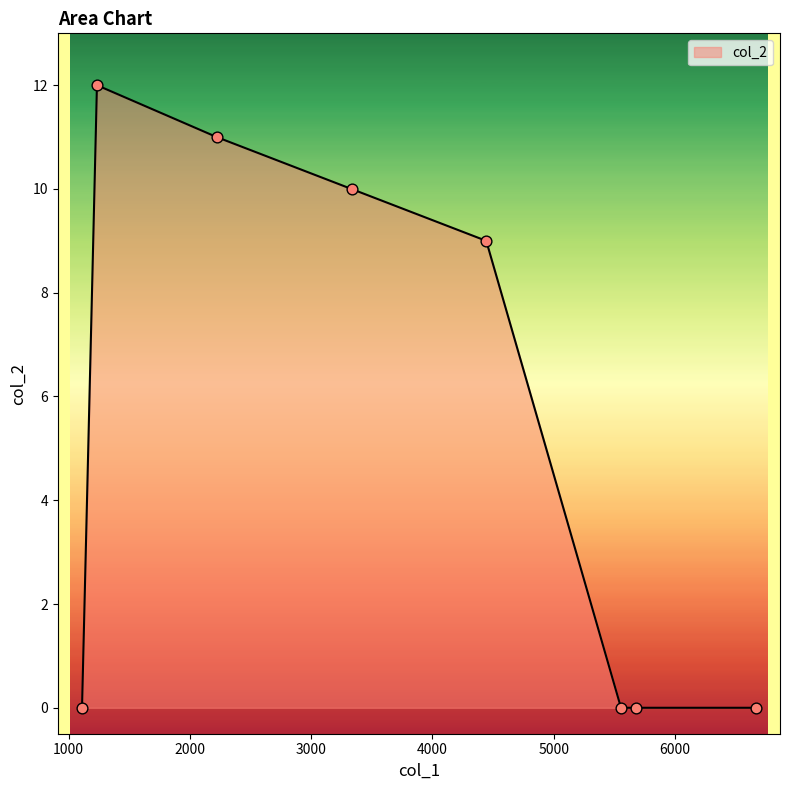

What is the maximum value shown in the chart?

12